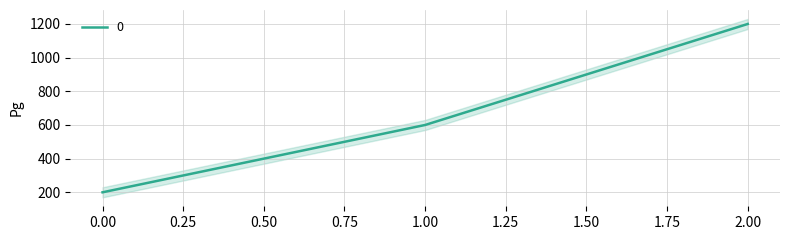

What is the ratio of the value at 2 to the value at 1?

2.0